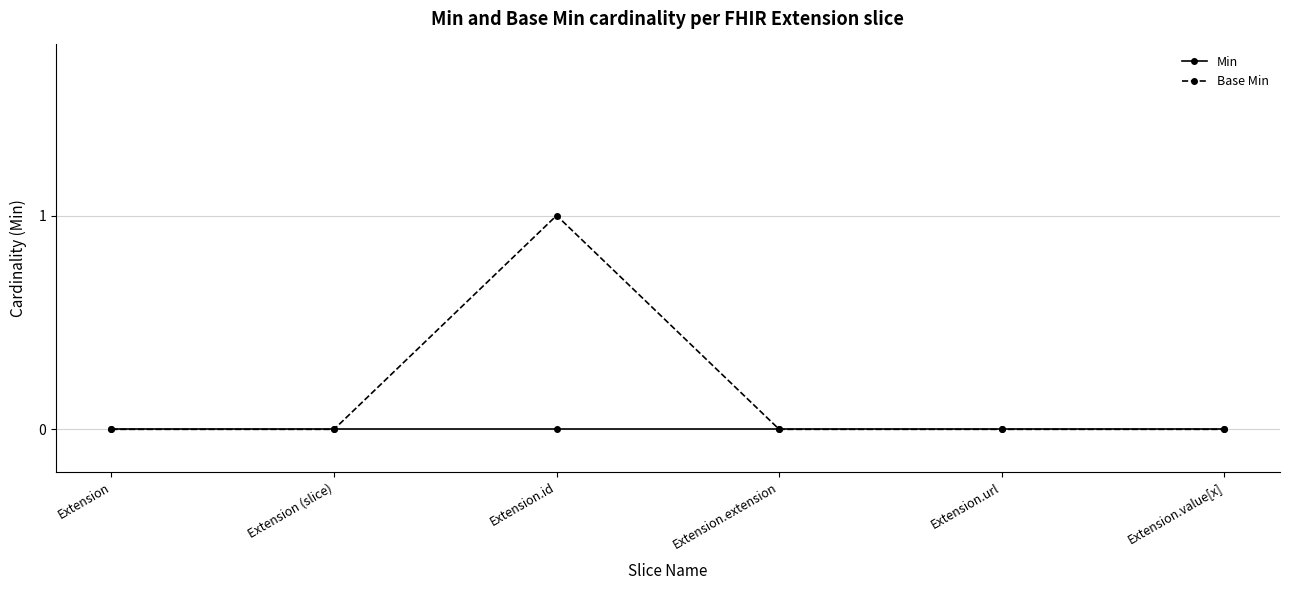

At which category is the sum across all series the highest?

Extension.id